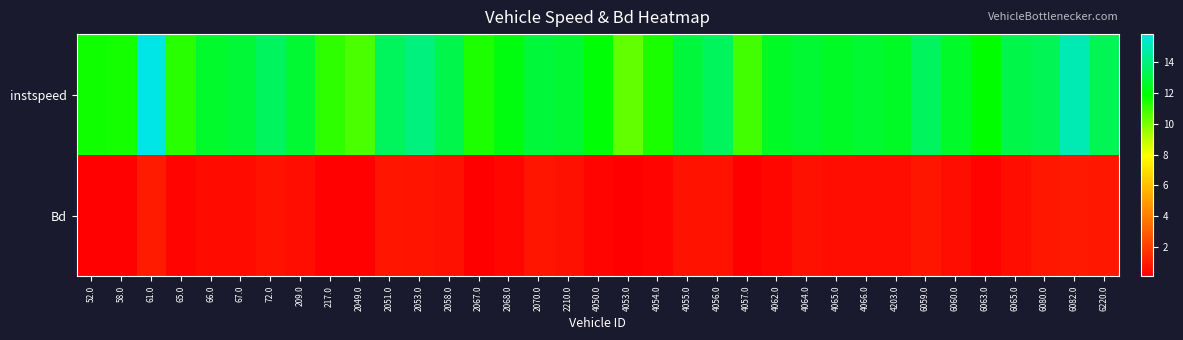

At which category is the sum across all series the highest?

61.0